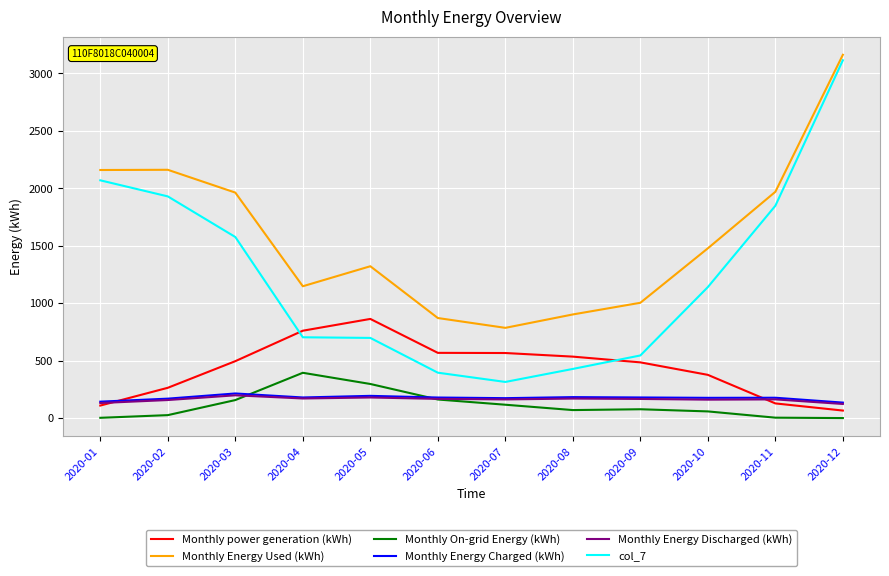

Count the number of categories in the chart.

12